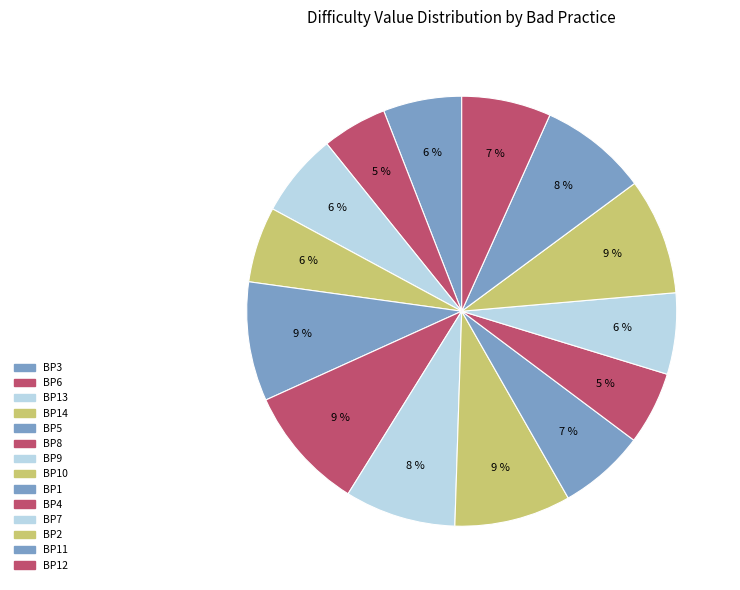

How many slices are in this pie chart?

14